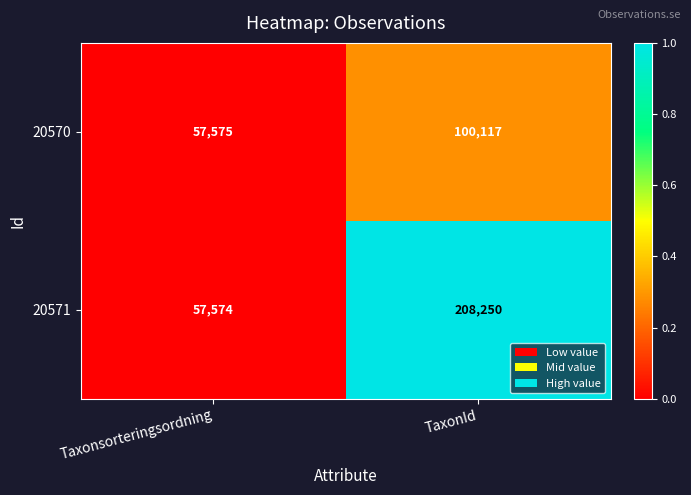

Where is 20571 nearest to the value 132912?

Taxonsorteringsordning